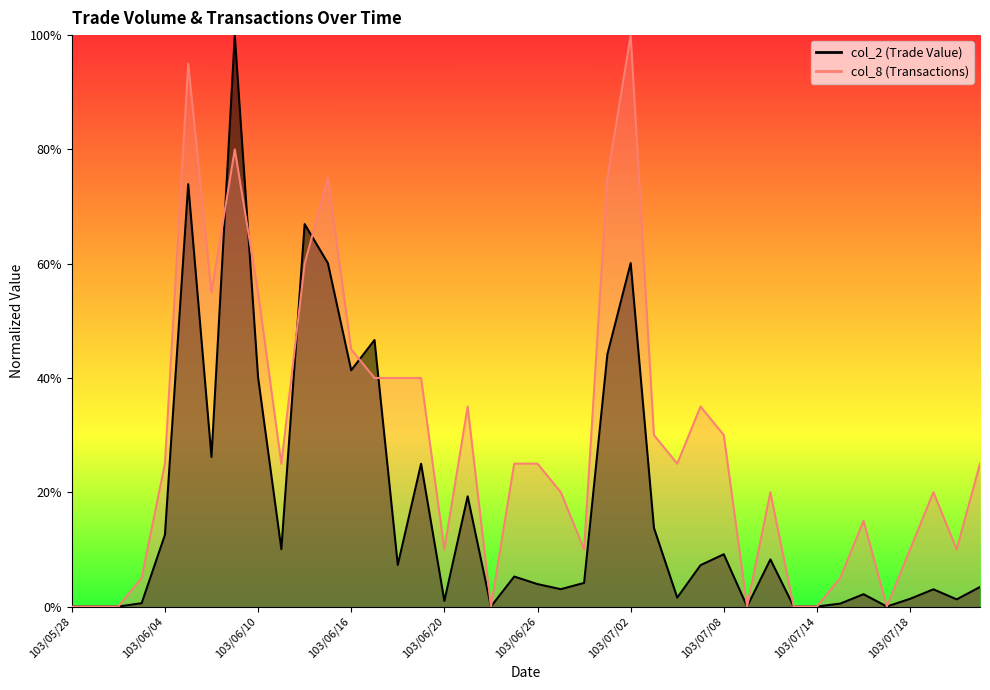

Reading right to left, what are all the values shown in this chart?

col_2 (Trade Value): 103/07/24=0.0	103/07/22=0.0	103/07/21=0.0	103/07/18=0.0	103/07/17=0.0	103/07/16=0.0	103/07/15=0.0	103/07/14=0.0	103/07/11=0.0	103/07/10=0.1	103/07/09=0.0	103/07/08=0.1	103/07/07=0.1	103/07/04=0.0	103/07/03=0.1	103/07/02=0.6	103/07/01=0.4	103/06/30=0.0	103/06/27=0.0	103/06/26=0.0	103/06/25=0.1	103/06/24=0.0	103/06/23=0.2	103/06/20=0.0	103/06/19=0.2	103/06/18=0.1	103/06/17=0.5	103/06/16=0.4	103/06/13=0.6	103/06/12=0.7	103/06/11=0.1	103/06/10=0.4	103/06/09=1.0	103/06/06=0.3	103/06/05=0.7	103/06/04=0.1	103/06/03=0.0	103/05/30=0.0	103/05/29=0.0	103/05/28=0.0
col_8 (Transactions): 103/07/24=0.2	103/07/22=0.1	103/07/21=0.2	103/07/18=0.1	103/07/17=0.0	103/07/16=0.1	103/07/15=0.1	103/07/14=0.0	103/07/11=0.0	103/07/10=0.2	103/07/09=0.0	103/07/08=0.3	103/07/07=0.3	103/07/04=0.2	103/07/03=0.3	103/07/02=1.0	103/07/01=0.8	103/06/30=0.1	103/06/27=0.2	103/06/26=0.2	103/06/25=0.2	103/06/24=0.0	103/06/23=0.3	103/06/20=0.1	103/06/19=0.4	103/06/18=0.4	103/06/17=0.4	103/06/16=0.5	103/06/13=0.8	103/06/12=0.6	103/06/11=0.2	103/06/10=0.6	103/06/09=0.8	103/06/06=0.6	103/06/05=0.9	103/06/04=0.2	103/06/03=0.1	103/05/30=0.0	103/05/29=0.0	103/05/28=0.0